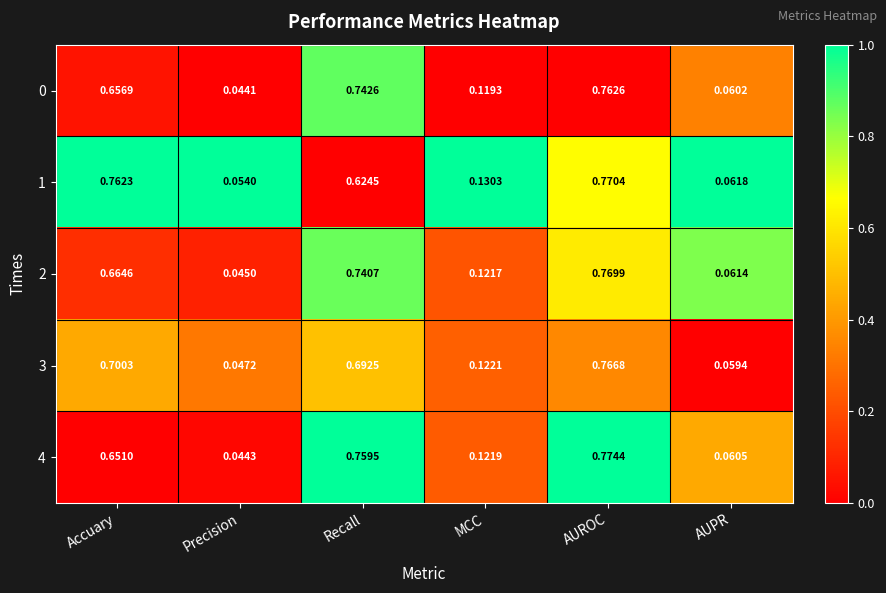

At which category is the sum across all series the highest?

AUROC